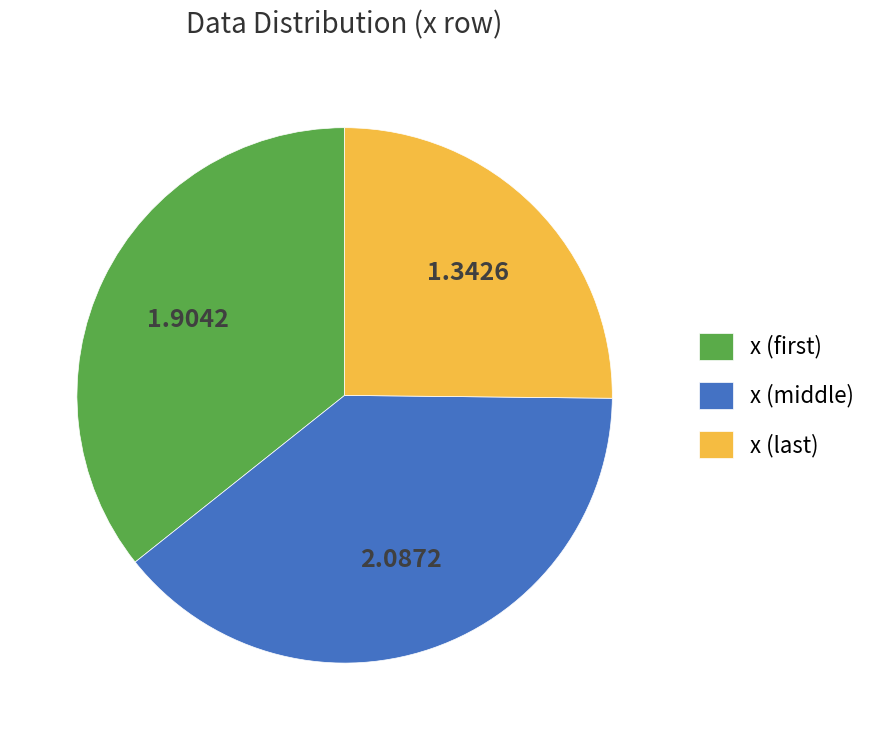

Rank the categories by value from highest to lowest.

x (middle), x (first), x (last)